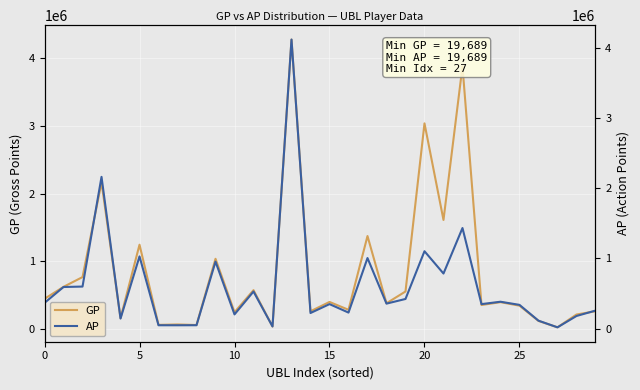

What is the label of the 24th point from the left?

23